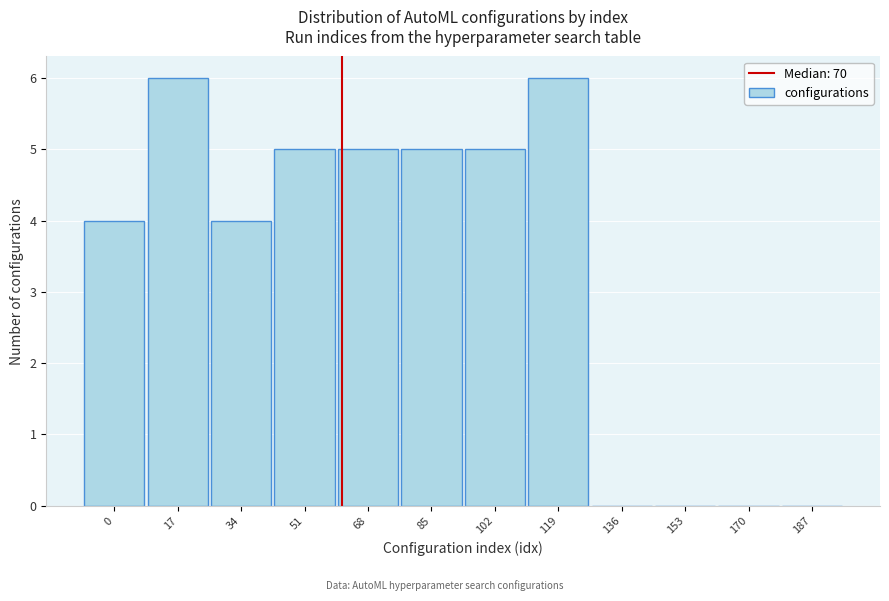

Reading left to right, extract all data points from this chart.

0=4	17=6	34=4	51=5	68=5	85=5	102=5	119=6	136=0	153=0	170=0	187=0